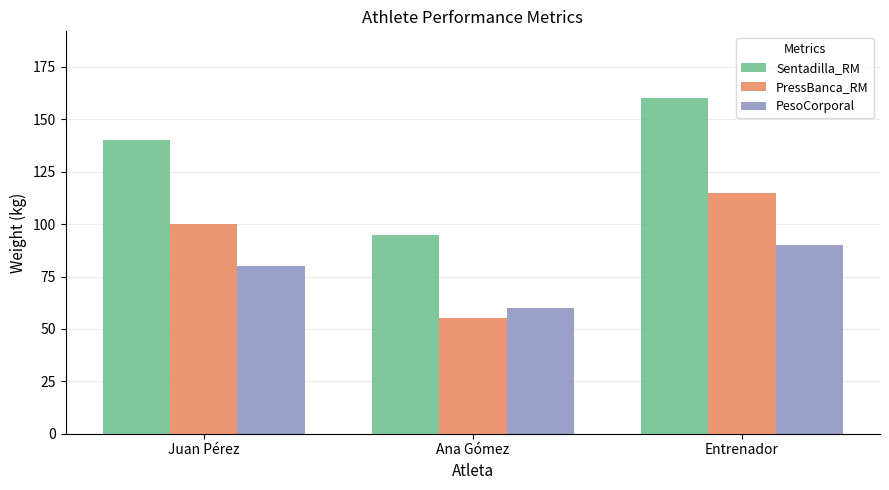

What position from the left is Juan Pérez?

1